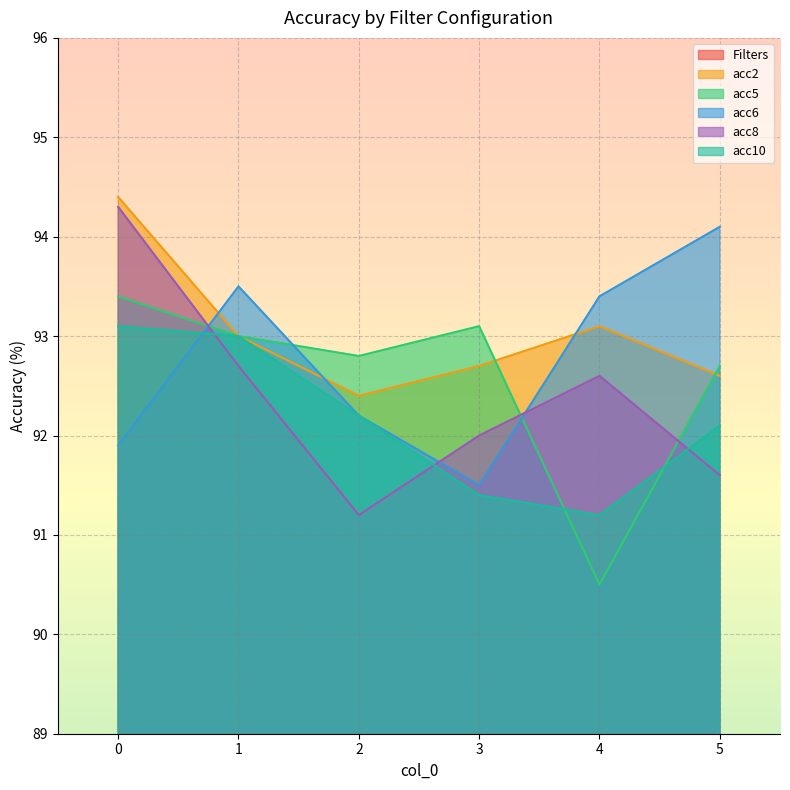

Where do acc8 and acc10 first cross each other?

0 and 1